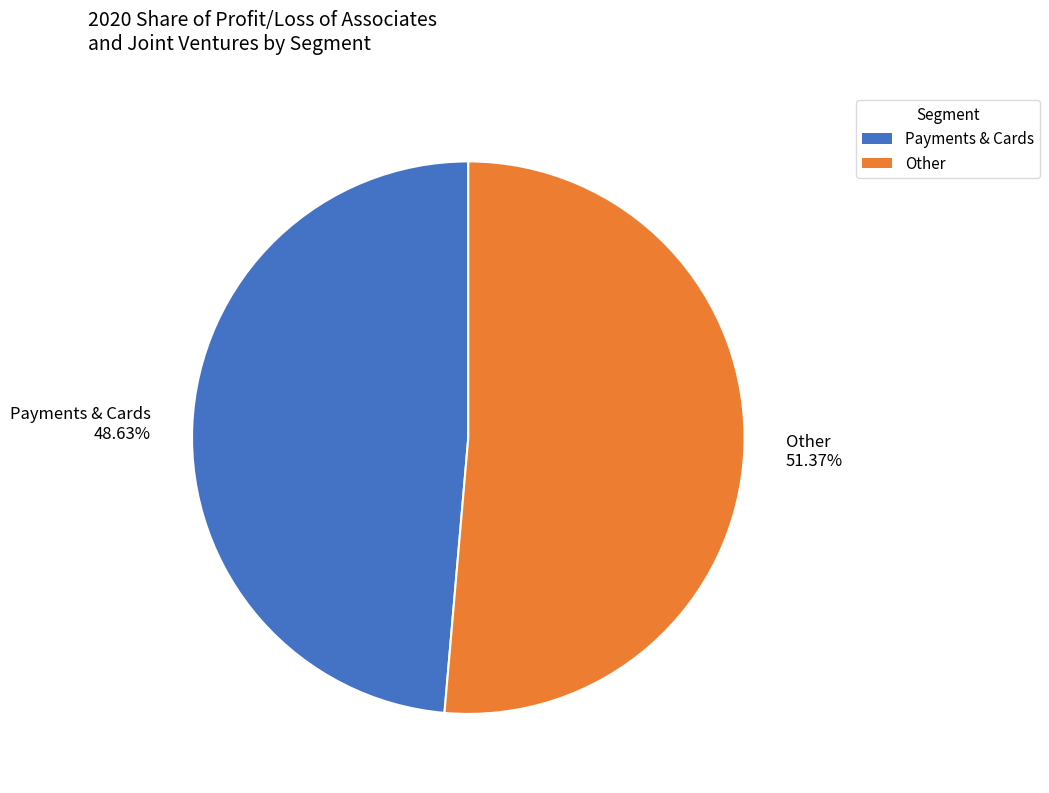

Is there any slice that represents more than half of the pie?

Yes